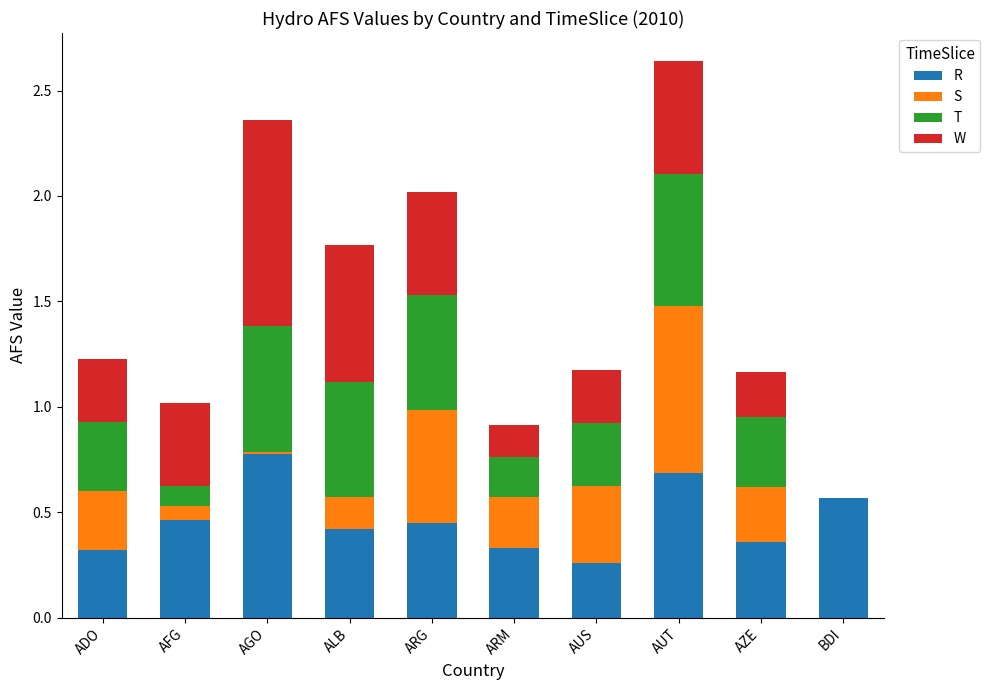

Is it true that R equals 0.5 at AFG?

True